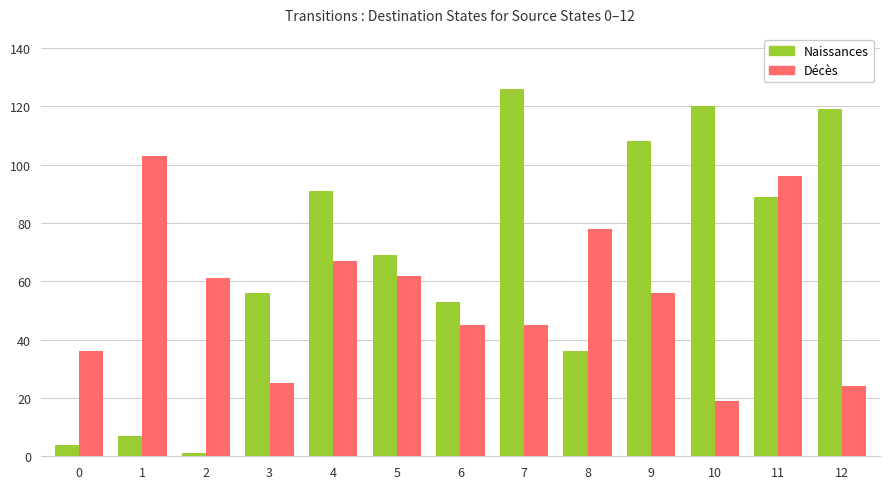

Are the bars horizontal?

No